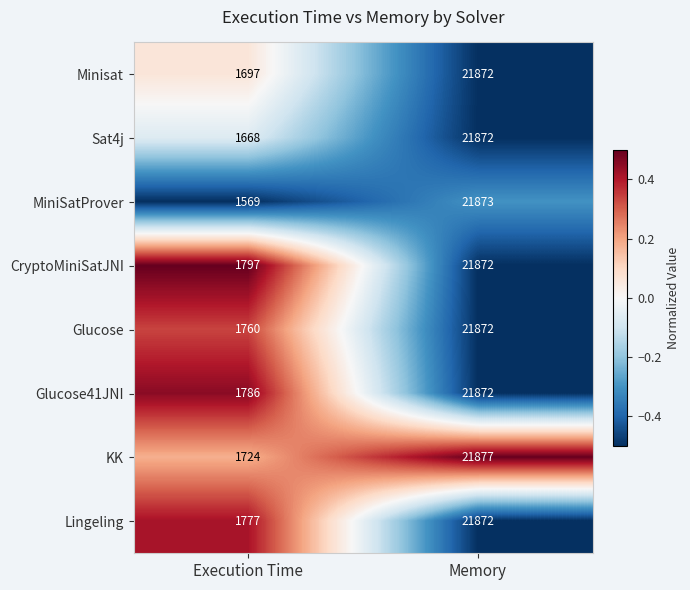

Which series changed the most between Execution Time and Memory?

MiniSatProver